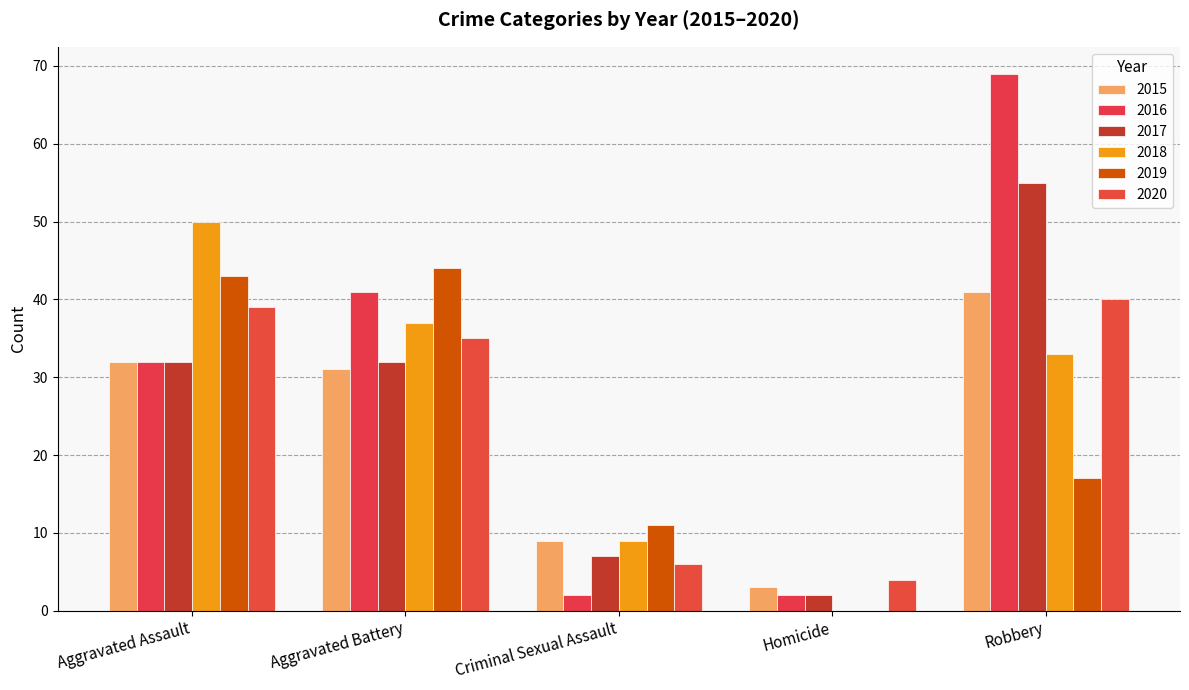

At how many categories does at least one series exceed 61?

1